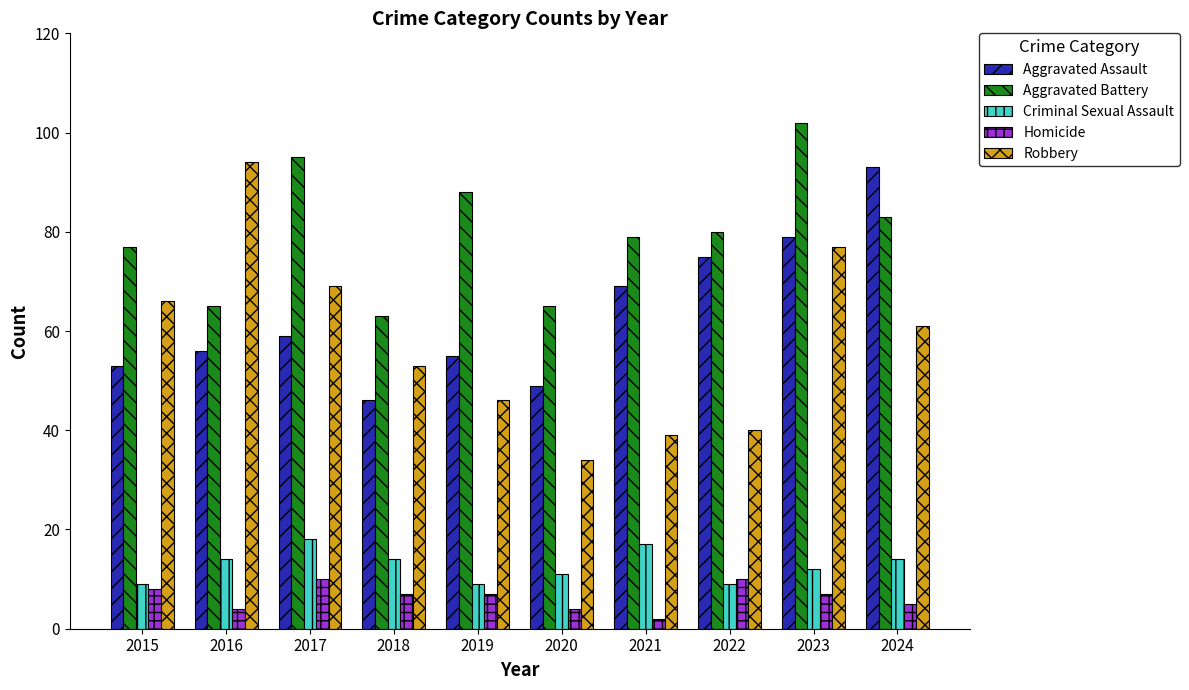

How many values in the Robbery series are below 61?

5